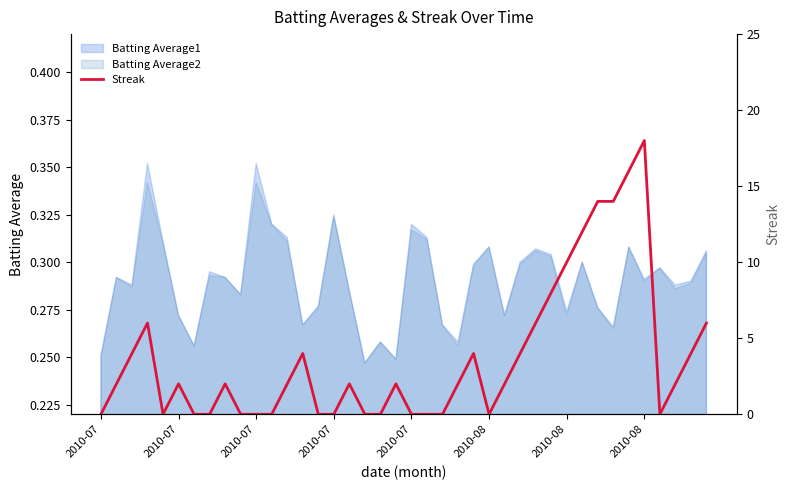

What is the difference between the values at 32 and 2010-07?

8